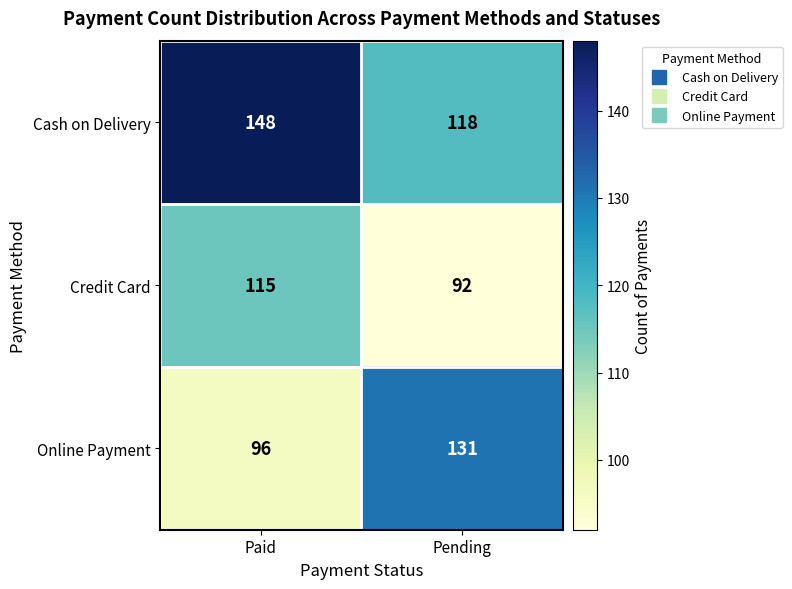

Rank the series by their maximum value, from highest to lowest.

Cash on Delivery, Online Payment, Credit Card